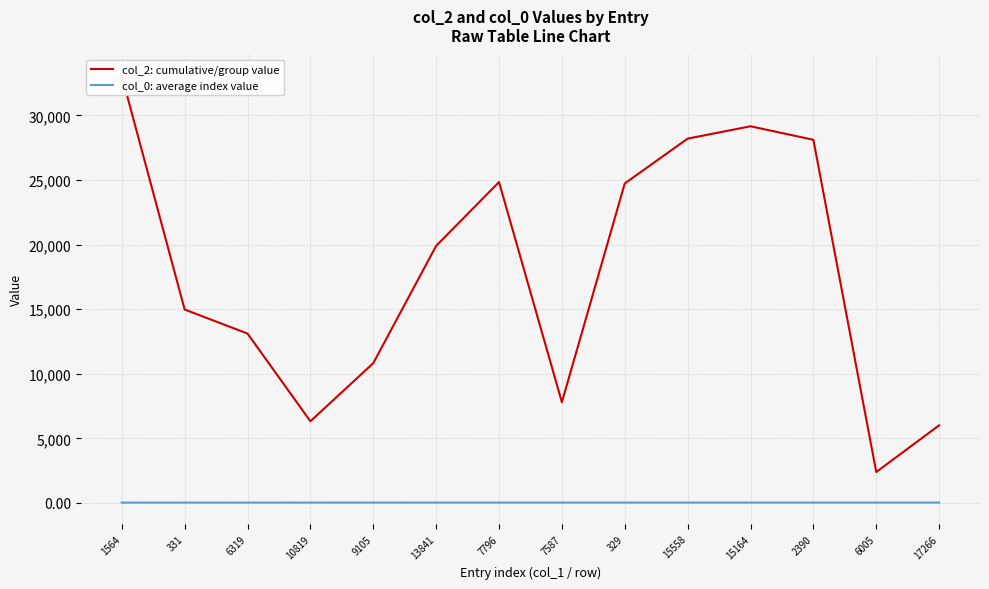

What is the smallest value displayed?

21.2